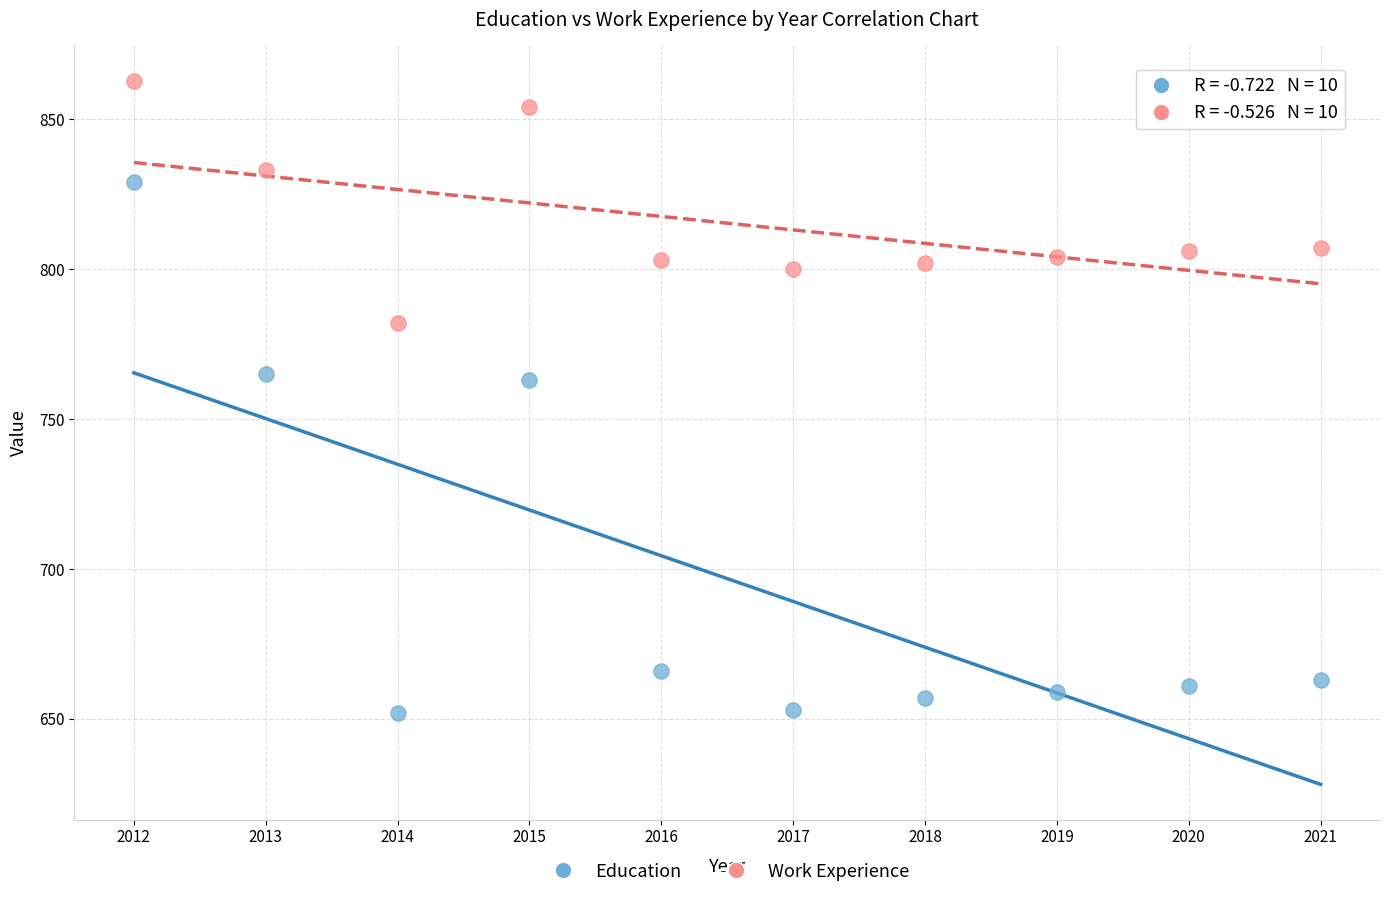

In the Work Experience series, what Y value is closest to 822?

833